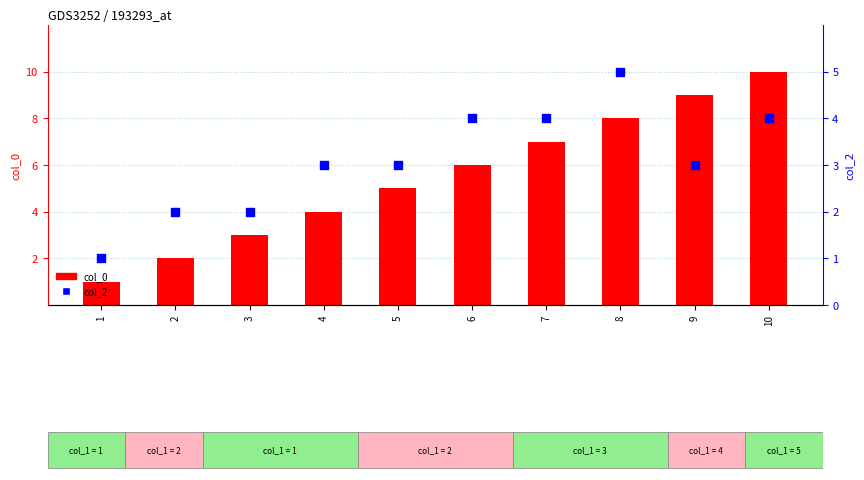

Which series has the largest total across all categories?

col_0